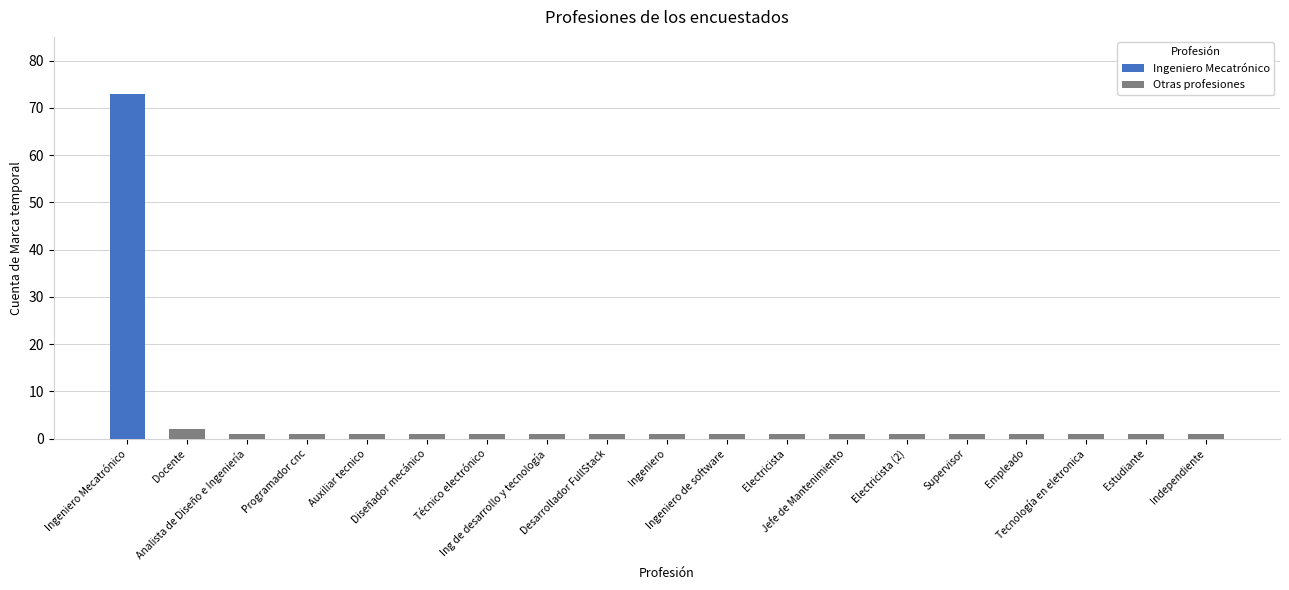

The value at Estudiante is 1. True or false?

True